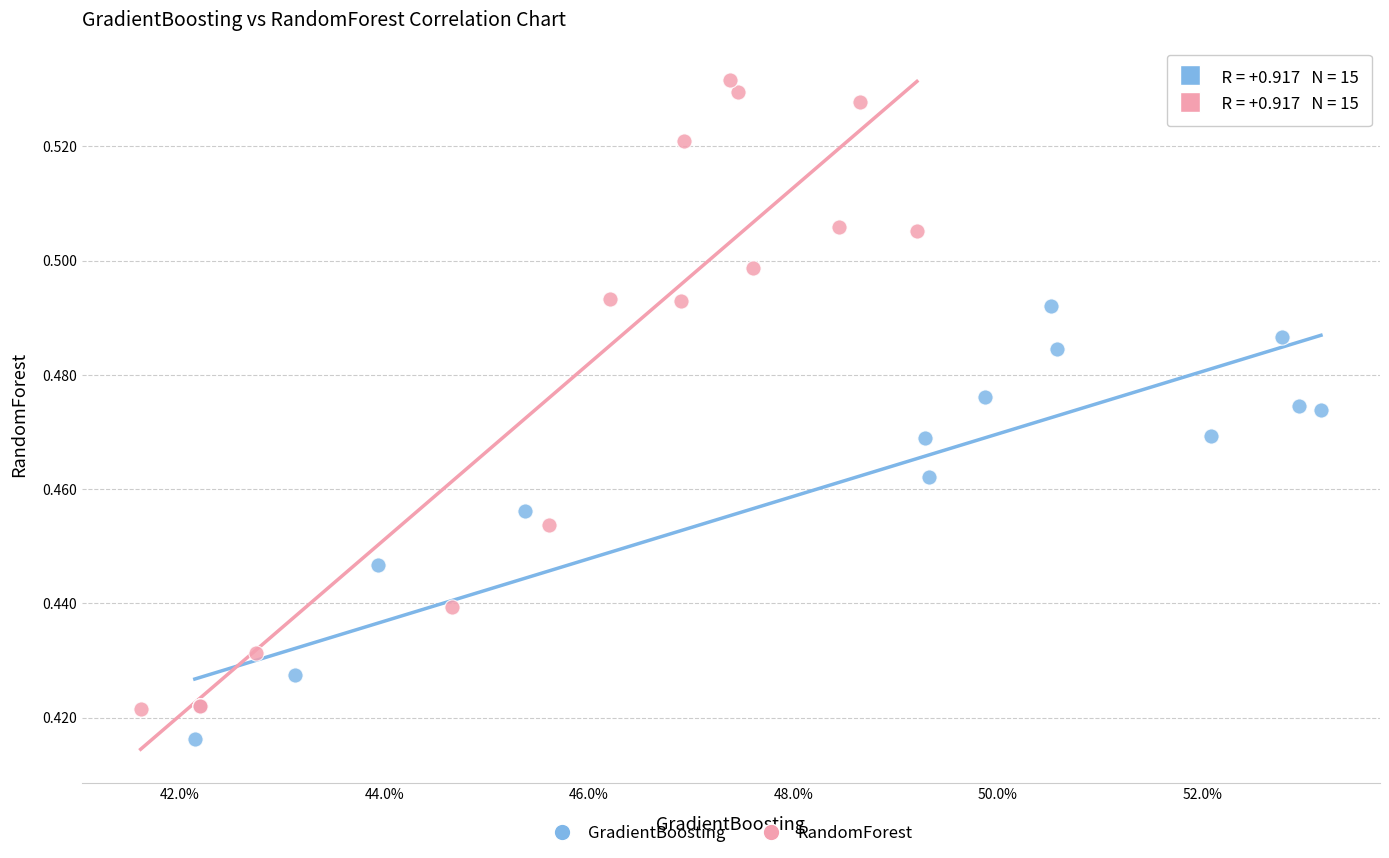

Which series contains the highest Y value?

RandomForest